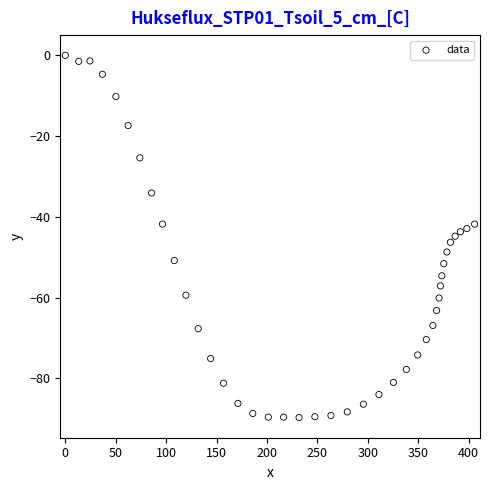

What is the range of Y values (max minus min)?

89.7